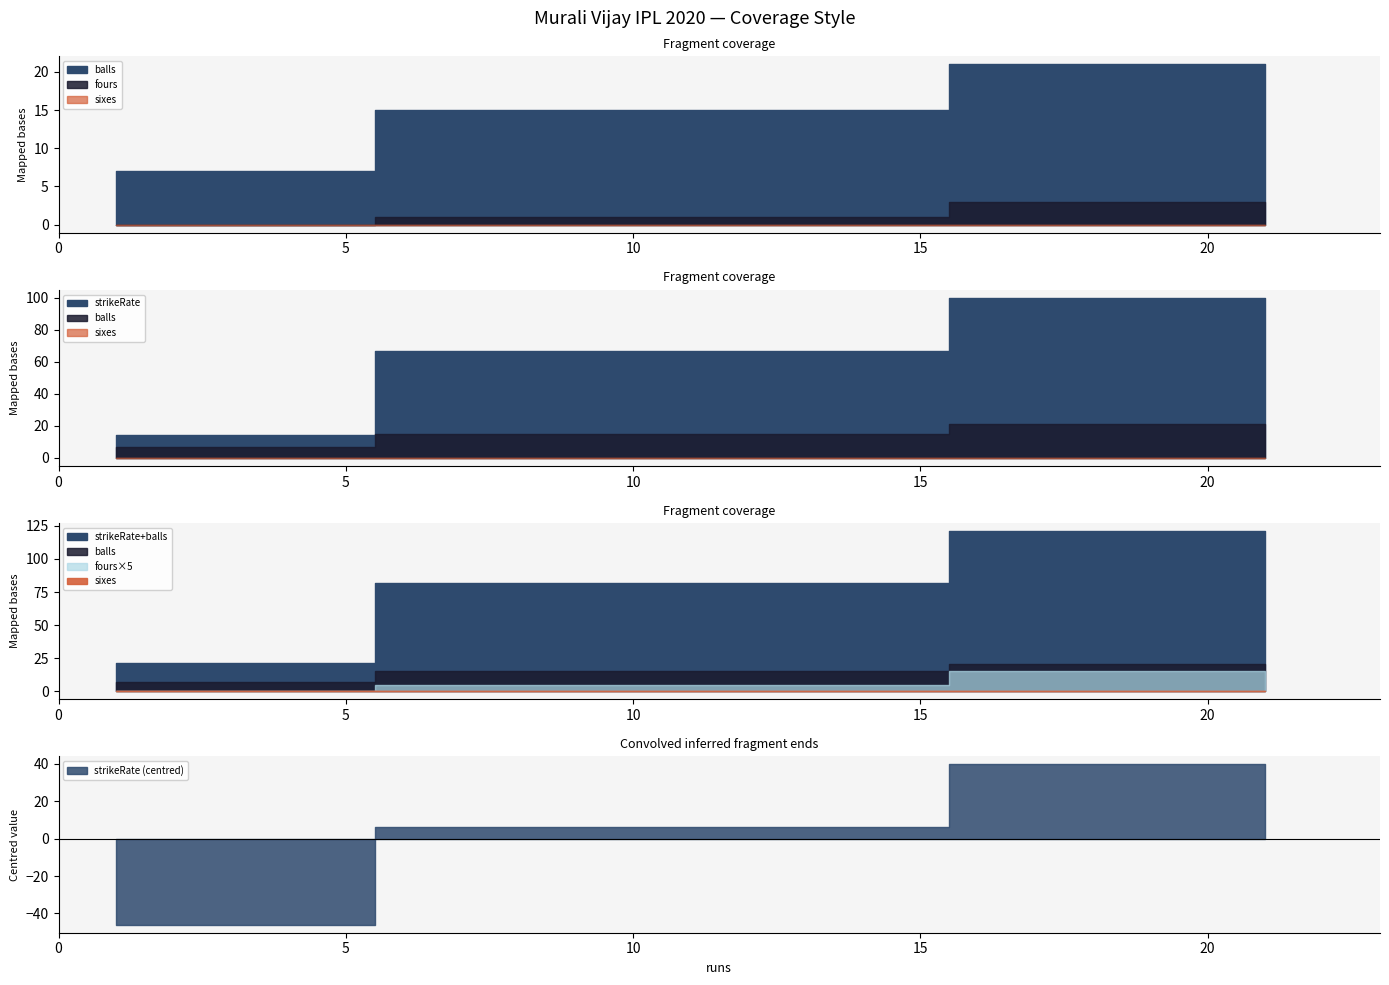

Reading left to right, transcribe all the data shown in this chart.

balls: 21=21.0	10=15.0	1=7.0
fours: 21=3.0	10=1.0	1=0.0
strikeRate: 21=100.0	10=66.7	1=14.3
sixes: 21=0.0	10=0.0	1=0.0